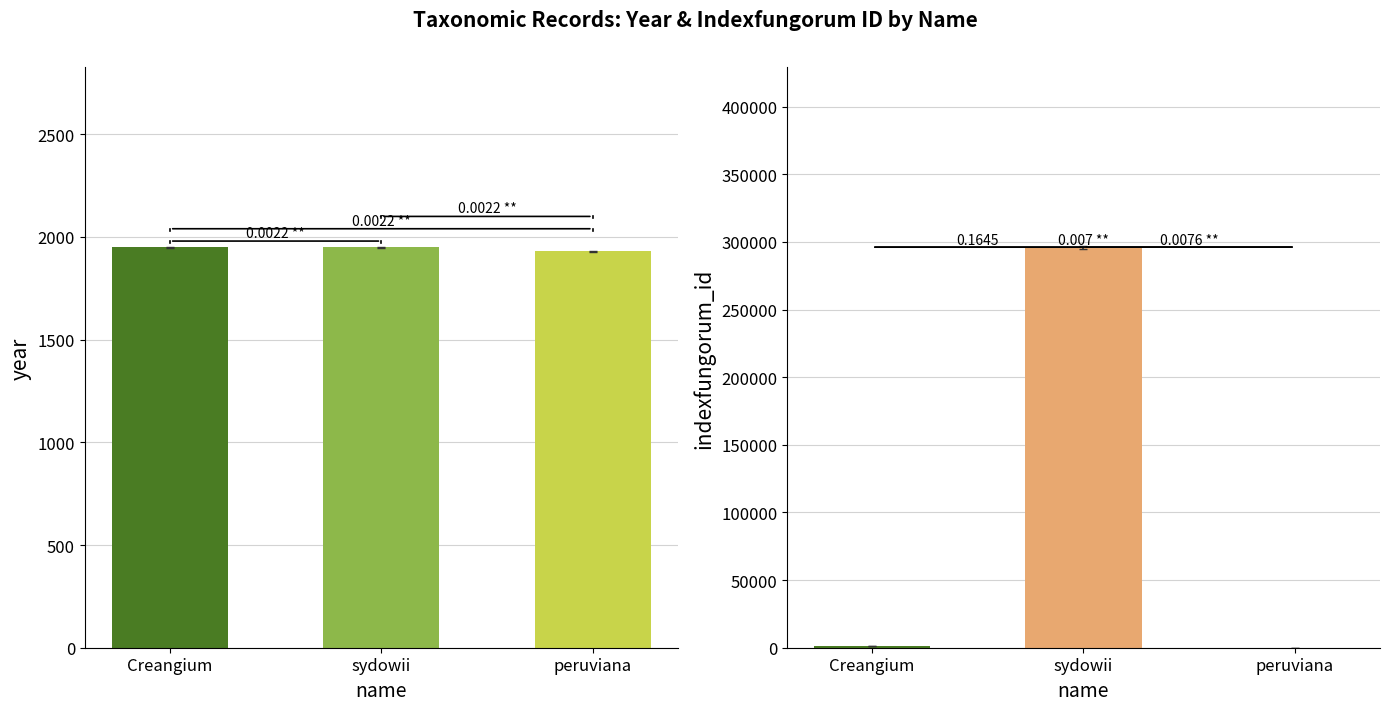

Does the chart contain any negative values?

No